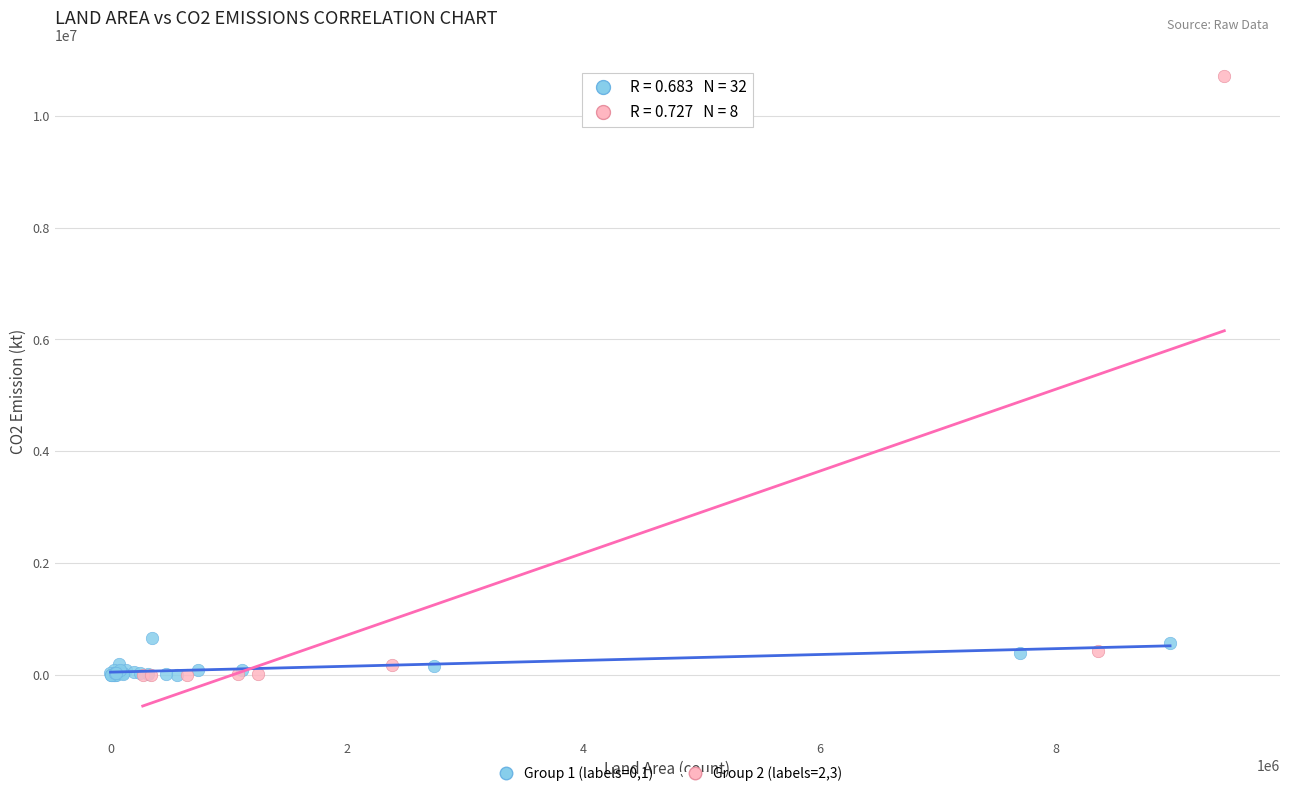

Which series has the largest Y range (max minus min)?

Group 2 (labels=2,3)